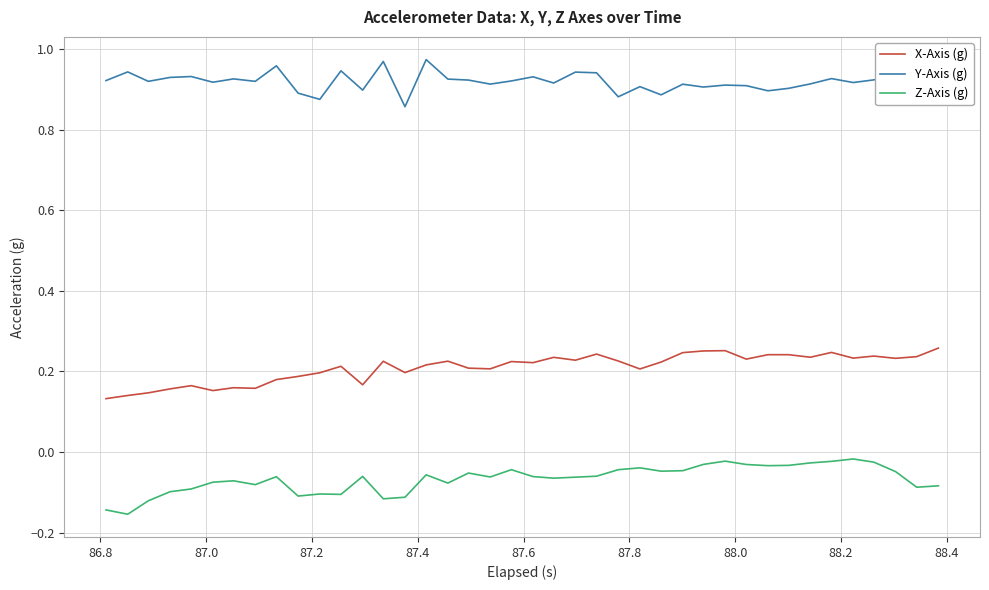

Which series has the largest total across all categories?

Y-Axis (g)